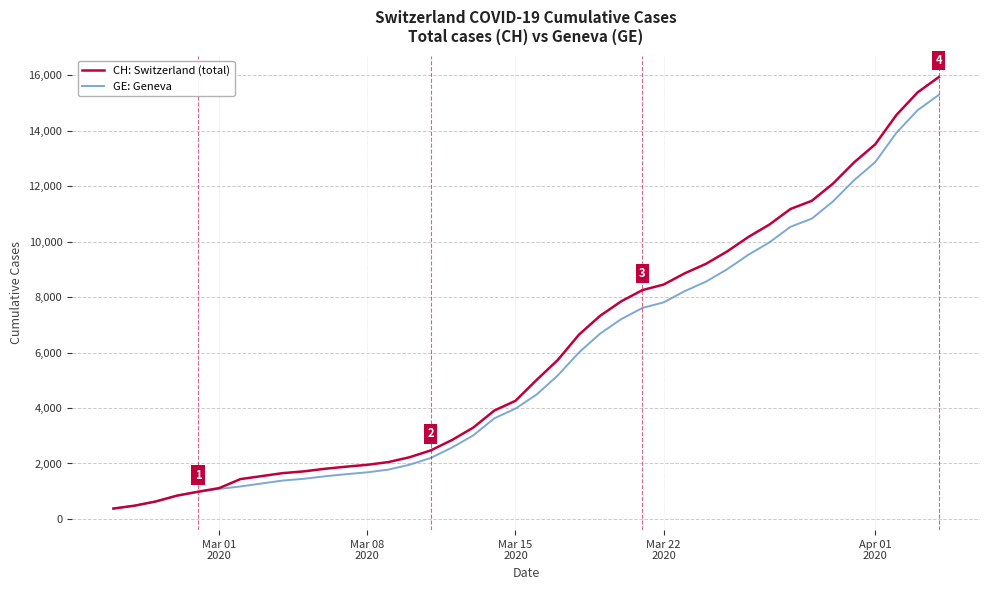

What is the maximum value for CH: Switzerland (total)?

15926